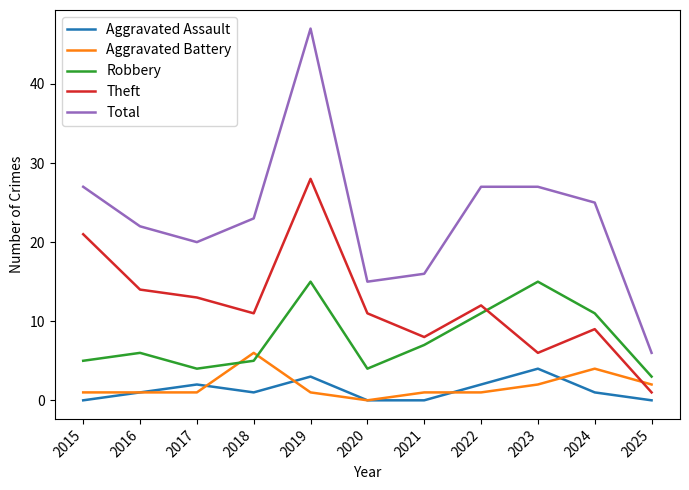

Is the value of Theft at 2016 greater than the value of Total at 2020?

No